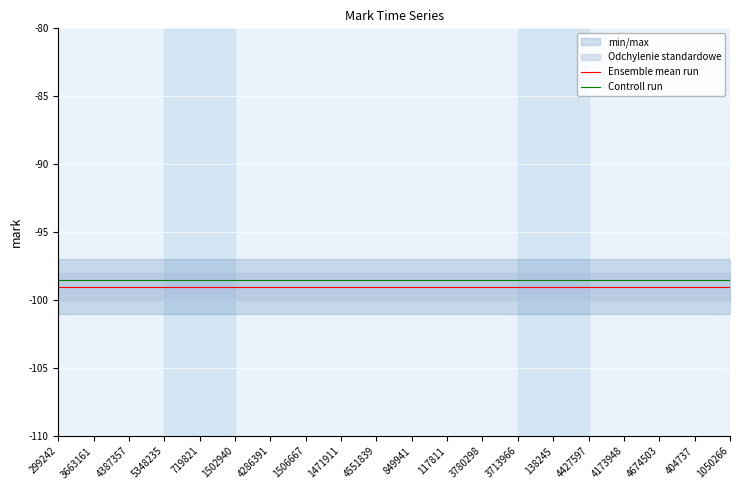

Where is Ensemble mean run nearest to the value -99?

299242